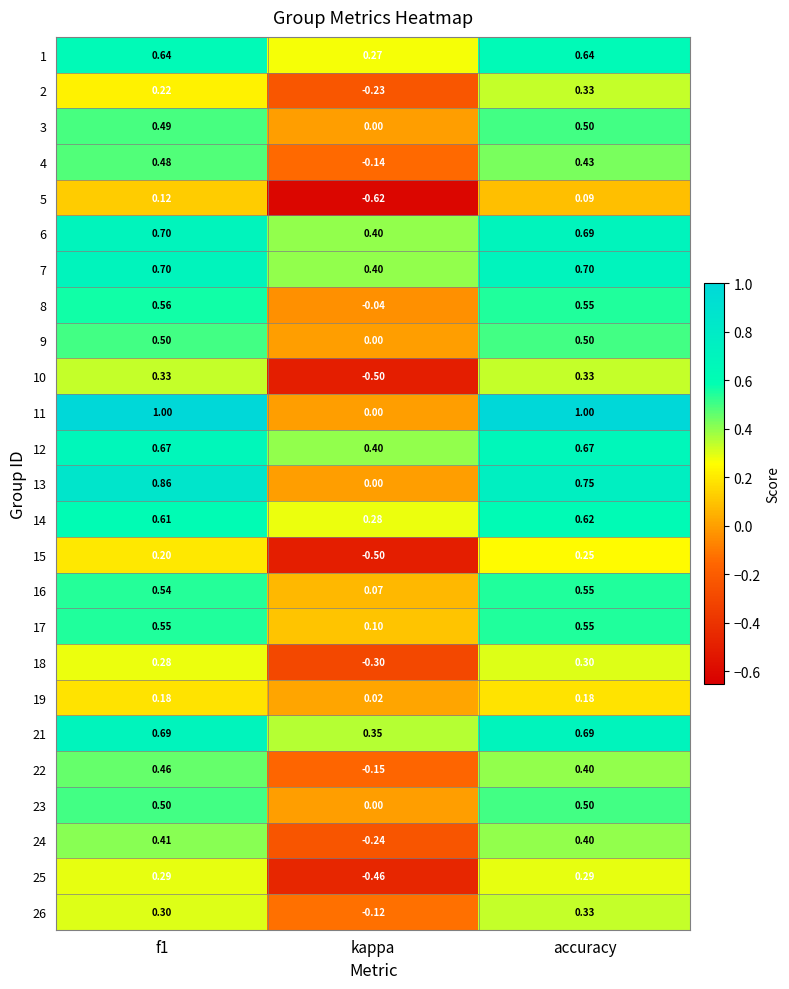

Is the value of 1 at f1 greater than the value of 7 at accuracy?

No